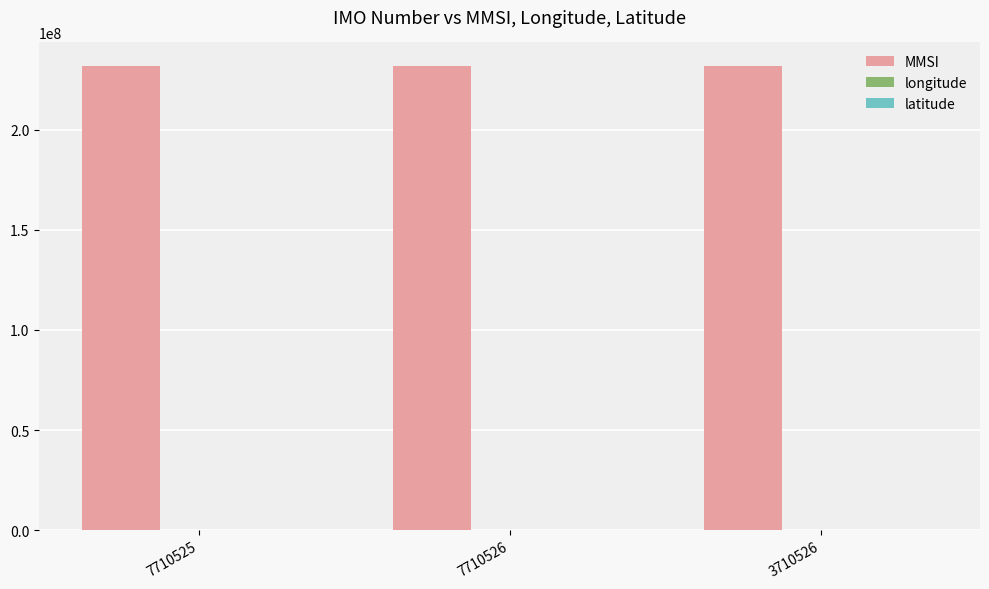

What is the sum of all MMSI values?

696000002.0